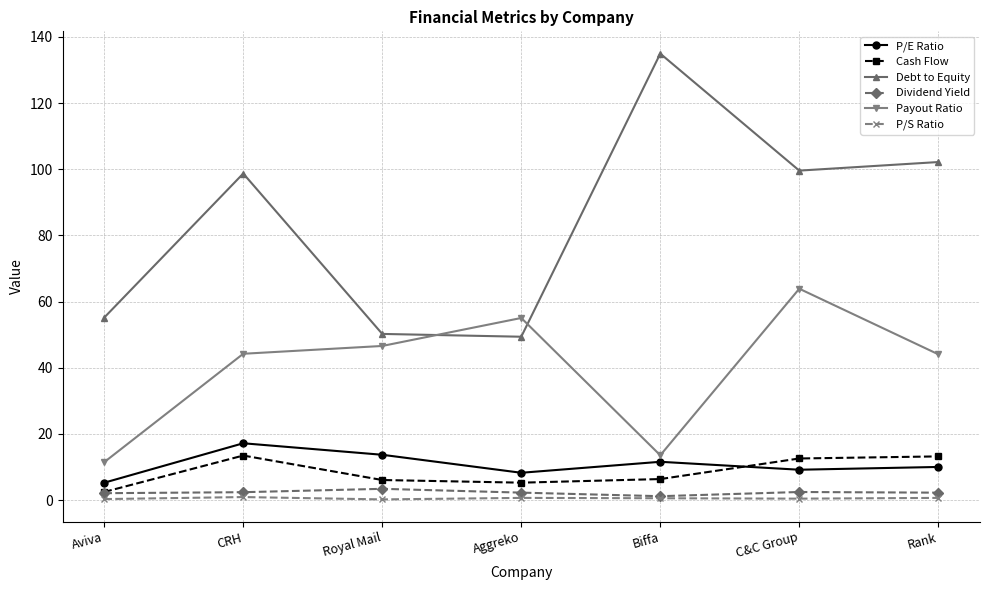

How many P/S Ratio values are between 0 and 1?

7